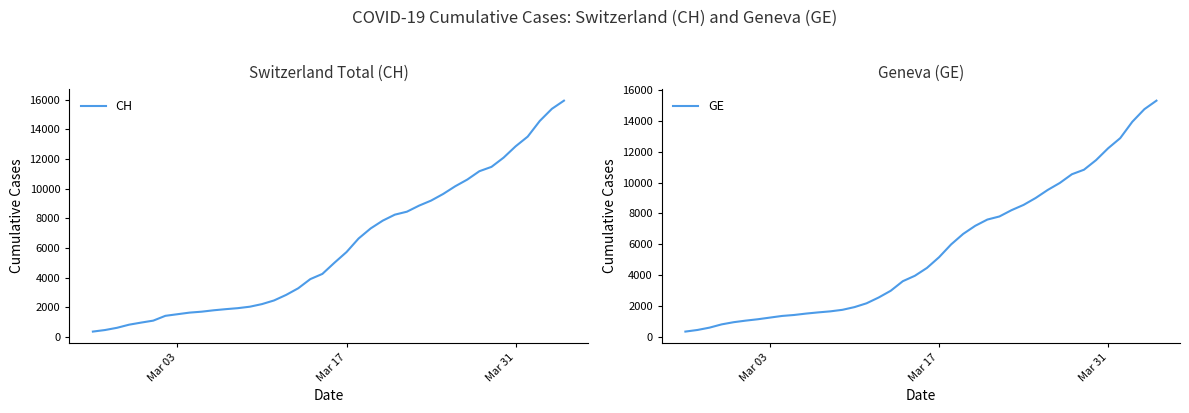

What is the maximum value for CH?

15926